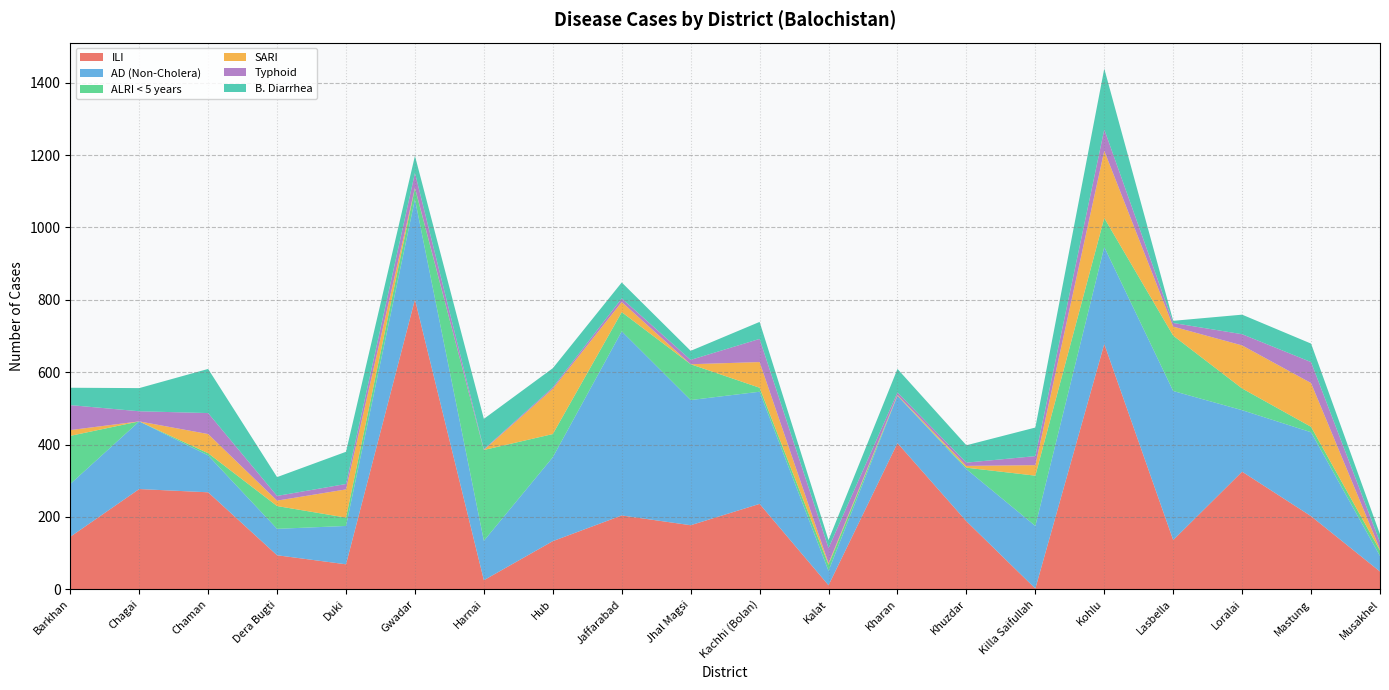

Reading left to right, what are all the values shown in this chart?

ILI: Barkhan=145	Chagai=277	Chaman=268	Dera Bugti=94	Duki=69	Gwadar=801	Harnai=25	Hub=133	Jaffarabad=204	Jhal Magsi=177	Kachhi (Bolan)=236	Kalat=11	Kharan=404	Khuzdar=188	Killa Saifullah=2	Kohlu=678	Lasbella=136	Loralai=325	Mastung=202	Musakhel=49
AD (Non-Cholera): Barkhan=146	Chagai=187	Chaman=102	Dera Bugti=73	Duki=106	Gwadar=277	Harnai=109	Hub=232	Jaffarabad=509	Jhal Magsi=346	Kachhi (Bolan)=310	Kalat=40	Kharan=131	Khuzdar=144	Killa Saifullah=173	Kohlu=268	Lasbella=412	Loralai=170	Mastung=232	Musakhel=43
ALRI < 5 years: Barkhan=133	Chagai=0	Chaman=6	Dera Bugti=63	Duki=23	Gwadar=31	Harnai=251	Hub=64	Jaffarabad=53	Jhal Magsi=99	Kachhi (Bolan)=11	Kalat=17	Kharan=0	Khuzdar=4	Killa Saifullah=139	Kohlu=80	Lasbella=153	Loralai=60	Mastung=15	Musakhel=15
SARI: Barkhan=16	Chagai=0	Chaman=53	Dera Bugti=15	Duki=78	Gwadar=1	Harnai=0	Hub=125	Jaffarabad=28	Jhal Magsi=0	Kachhi (Bolan)=71	Kalat=4	Kharan=2	Khuzdar=5	Killa Saifullah=29	Kohlu=186	Lasbella=25	Loralai=119	Mastung=121	Musakhel=4
Typhoid: Barkhan=69	Chagai=28	Chaman=58	Dera Bugti=13	Duki=15	Gwadar=41	Harnai=2	Hub=4	Jaffarabad=10	Jhal Magsi=12	Kachhi (Bolan)=64	Kalat=42	Kharan=7	Khuzdar=9	Killa Saifullah=25	Kohlu=59	Lasbella=10	Loralai=31	Mastung=58	Musakhel=19
B. Diarrhea: Barkhan=48	Chagai=64	Chaman=122	Dera Bugti=52	Duki=89	Gwadar=47	Harnai=84	Hub=53	Jaffarabad=44	Jhal Magsi=25	Kachhi (Bolan)=47	Kalat=22	Kharan=65	Khuzdar=48	Killa Saifullah=79	Kohlu=168	Lasbella=6	Loralai=54	Mastung=51	Musakhel=22